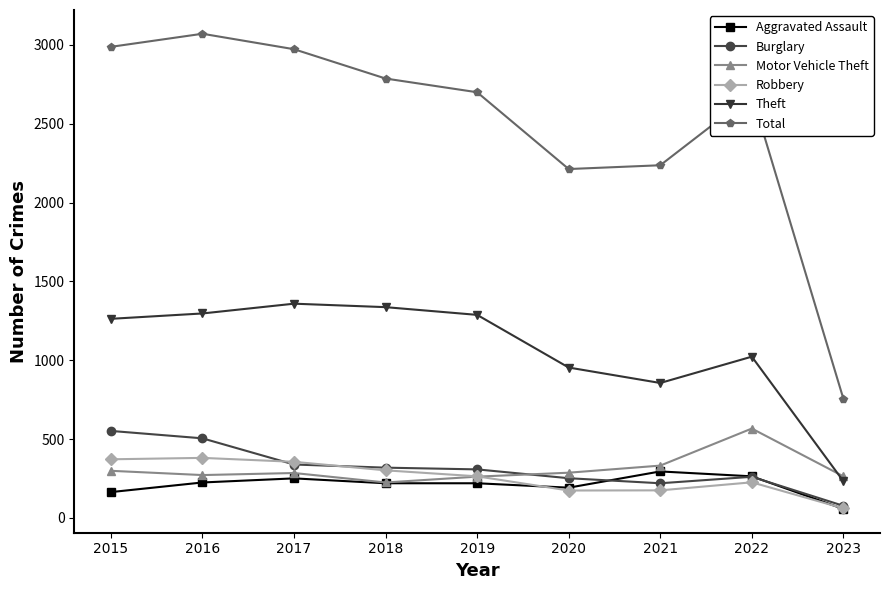

What is the total value across all series at 2015?

5638